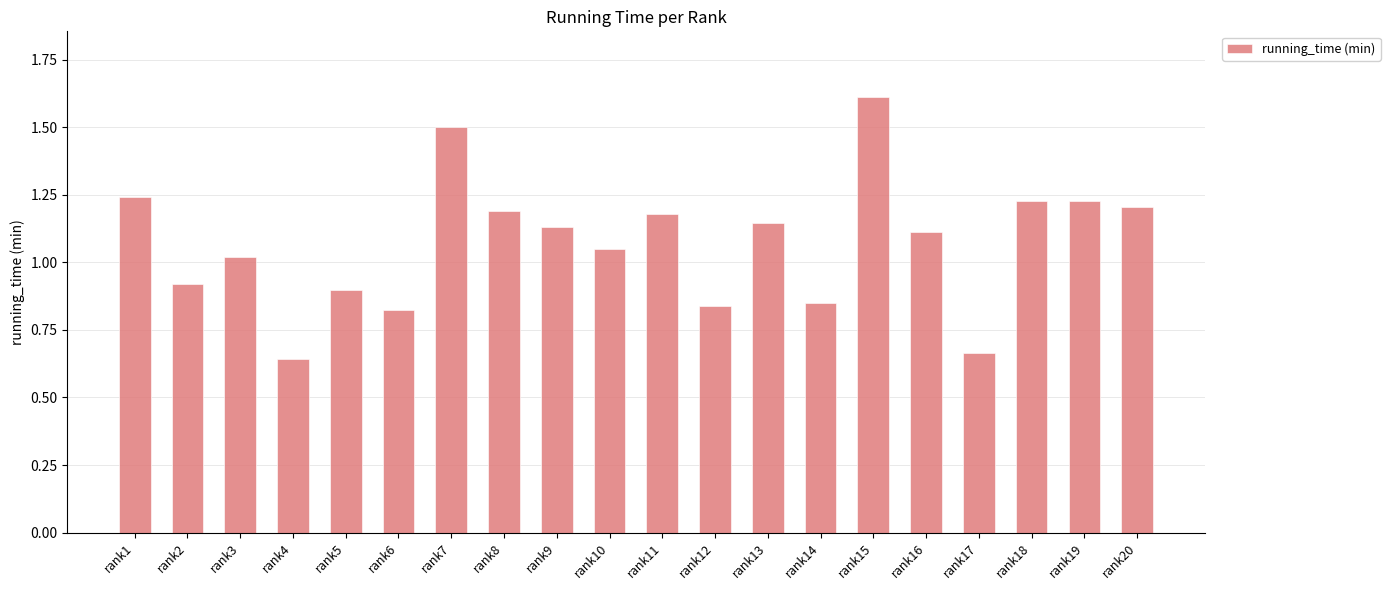

At which label is the value closest to 1?

rank3